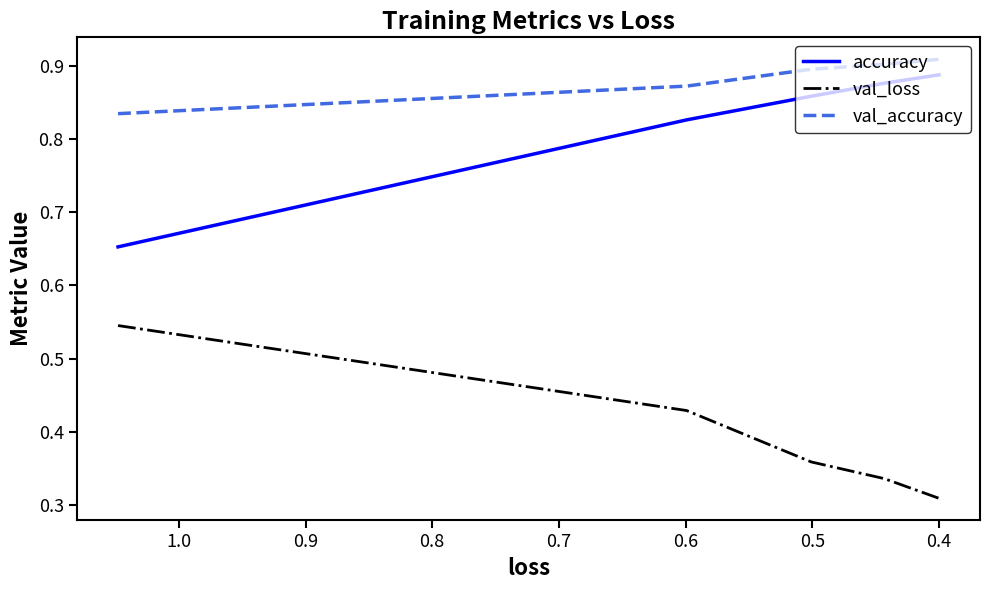

Reading left to right, extract all data points from this chart.

accuracy: 0.7	0.8	0.9	0.9	0.9
val_loss: 0.5	0.4	0.4	0.3	0.3
val_accuracy: 0.8	0.9	0.9	0.9	0.9